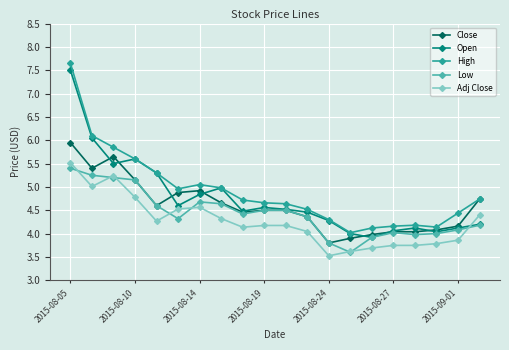

What is the value of the Adj Close point at the 8th from the left?

4.3